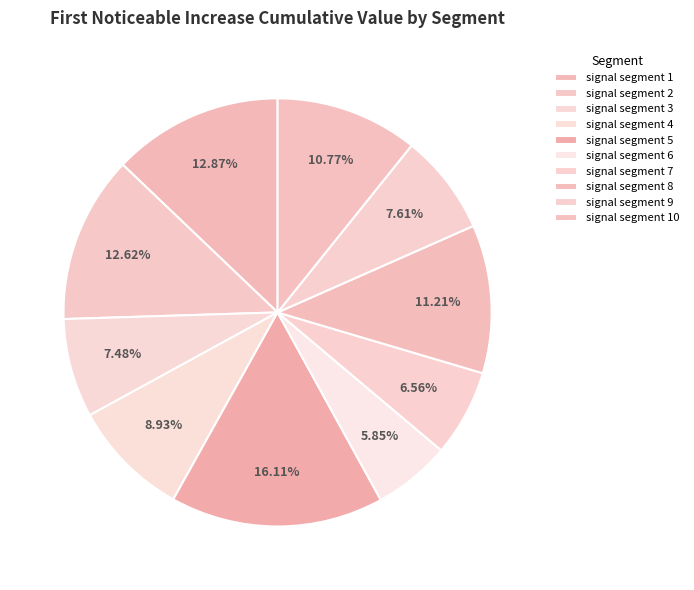

Count the number of slices in the pie.

10